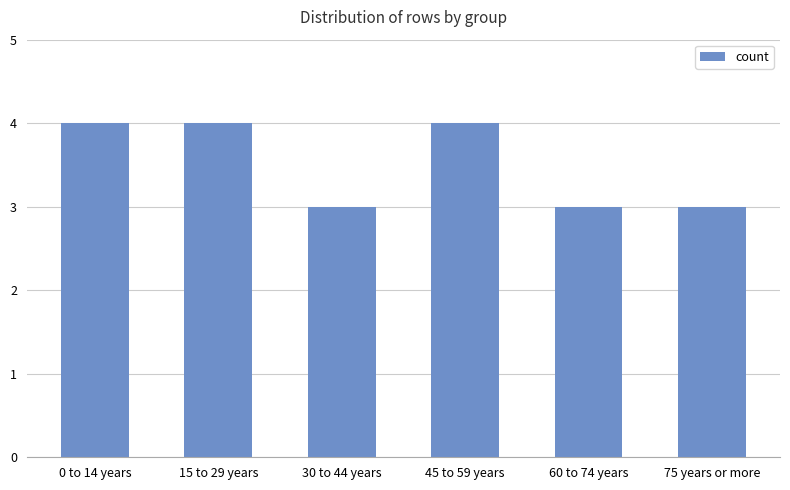

What is the minimum value shown in the chart?

3